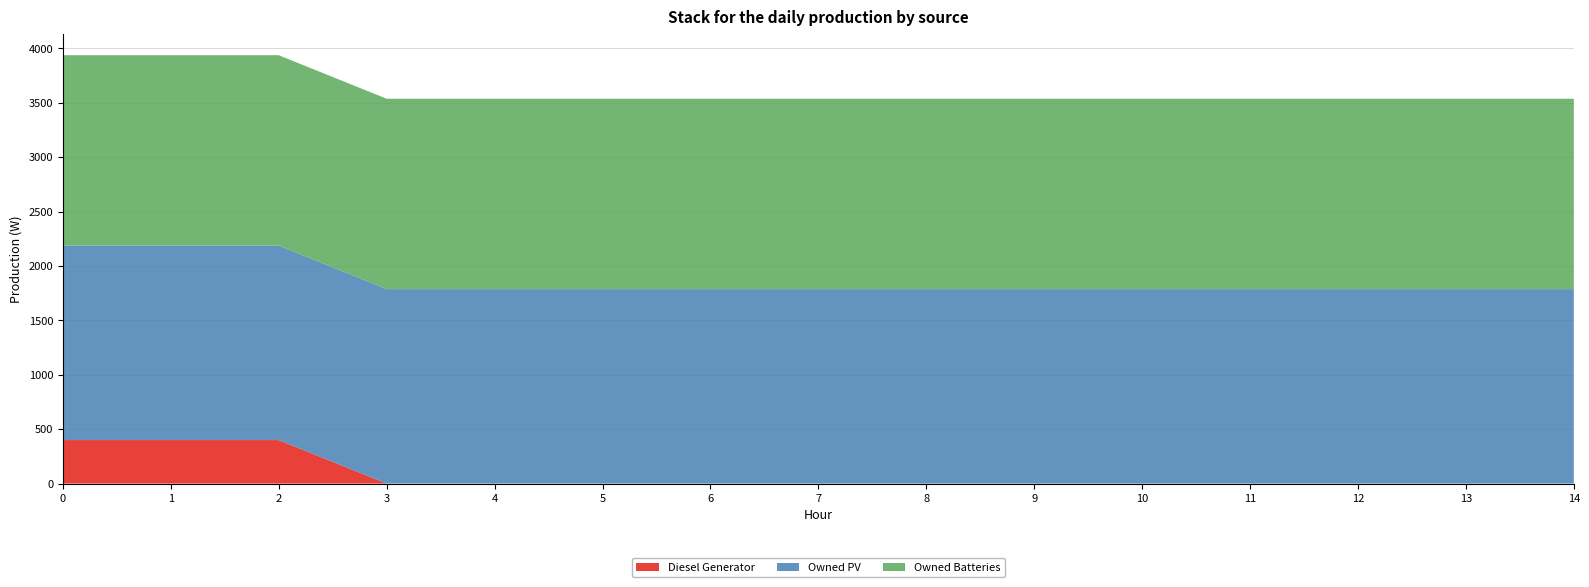

Reading left to right, what are all the values shown in this chart?

Diesel Generator: 400	400	400	0	0	0	0	0	0	0	0	0	0	0	0
Owned PV: 1787	1787	1787	1787	1787	1787	1787	1787	1787	1787	1787	1787	1787	1787	1787
Owned Batteries: 1749	1749	1749	1749	1749	1749	1749	1749	1749	1749	1749	1749	1749	1749	1749